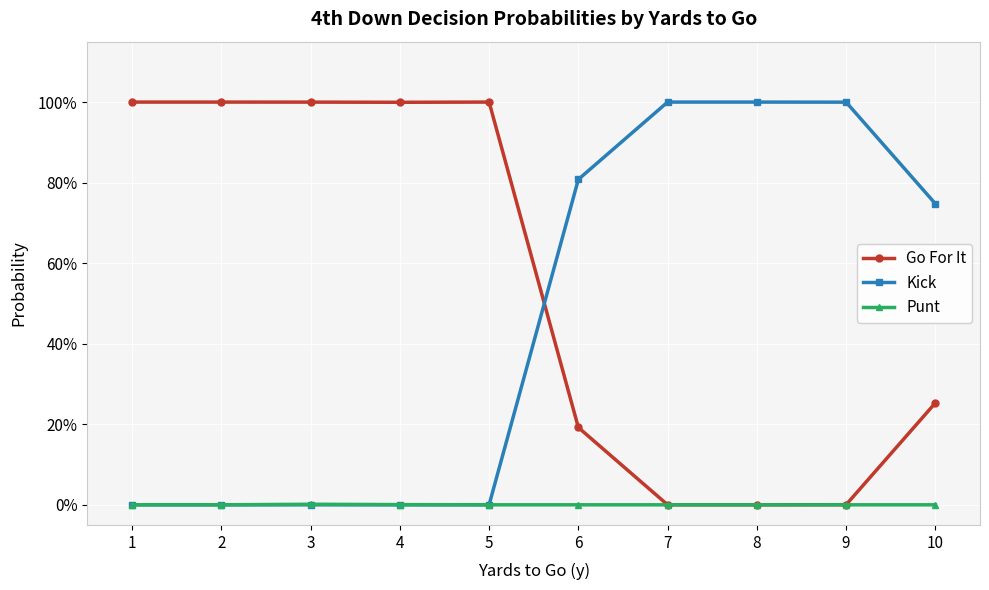

What are all the series names shown in the legend?

Go For It, Kick, Punt